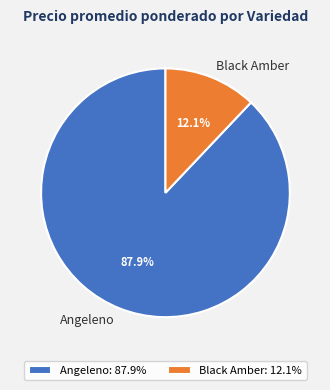

Combined, do Black Amber and Angeleno account for over 50%?

Yes